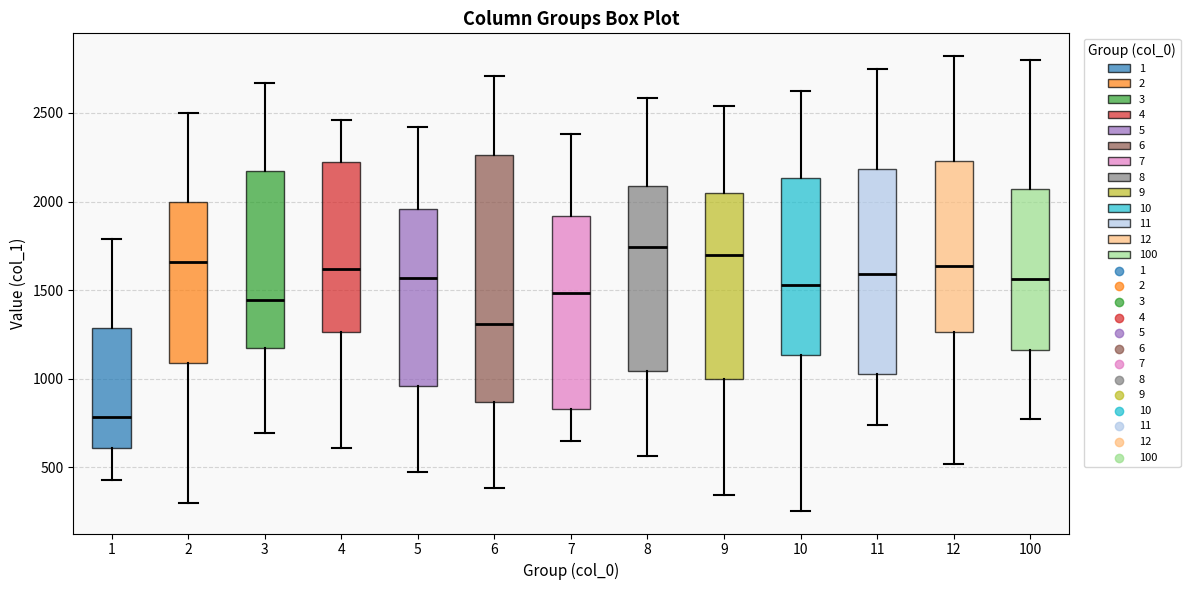

Which box has the lowest median line?

1